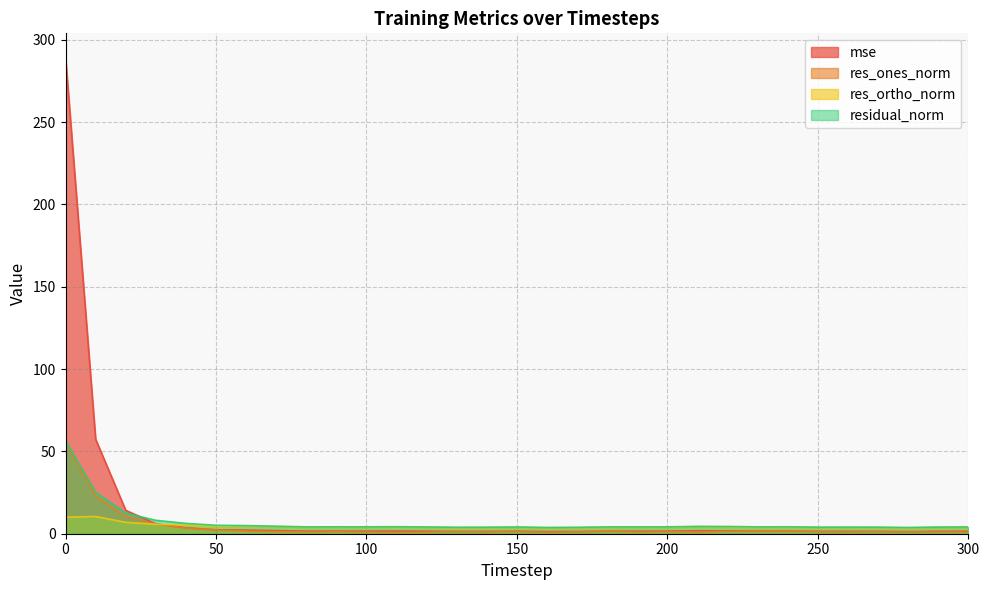

Is it true that res_ortho_norm equals 1.3 at 140?

False